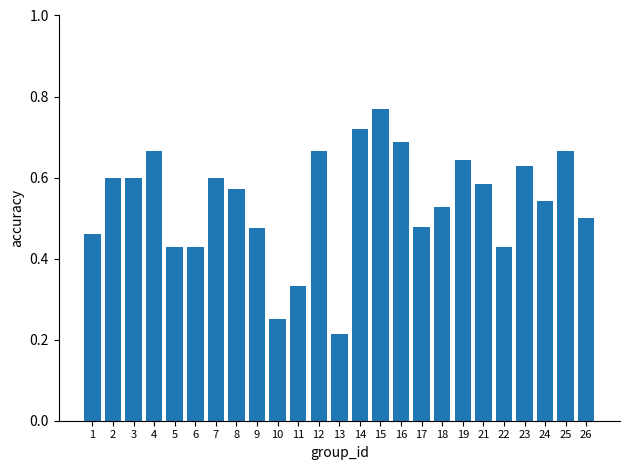

What is the sum of the values at 23 and 3?

1.2